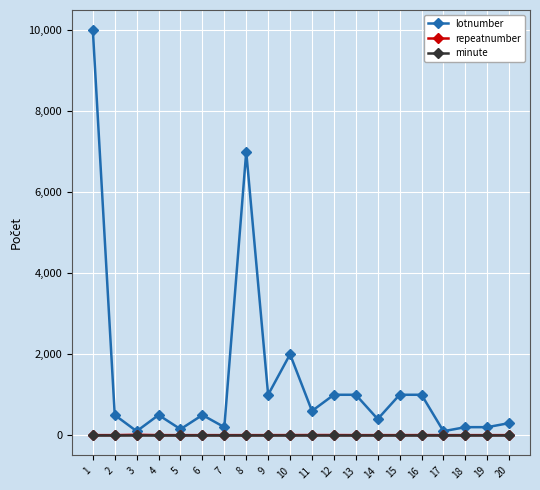

Read the lotnumber value at 19, to the nearest 50.

200